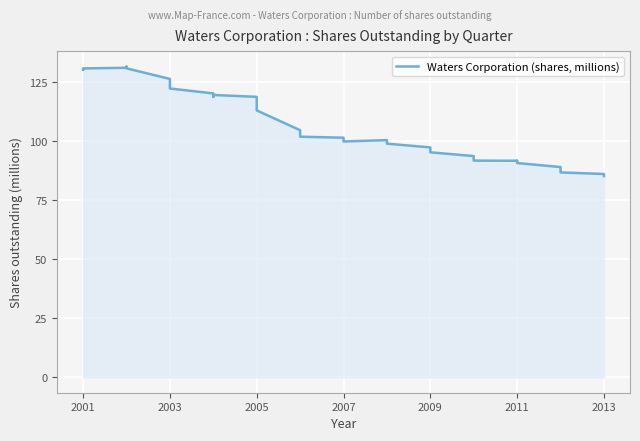

How many data points are above 100?

21